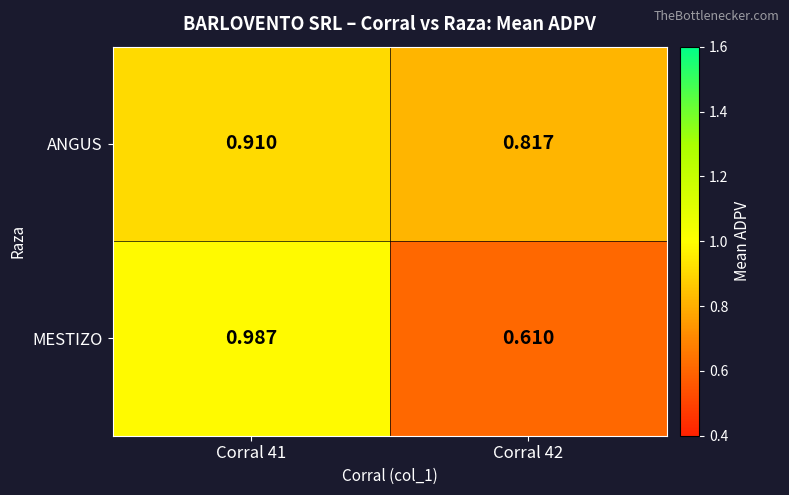

Rank the series at Corral 42 from highest to lowest value.

ANGUS, MESTIZO